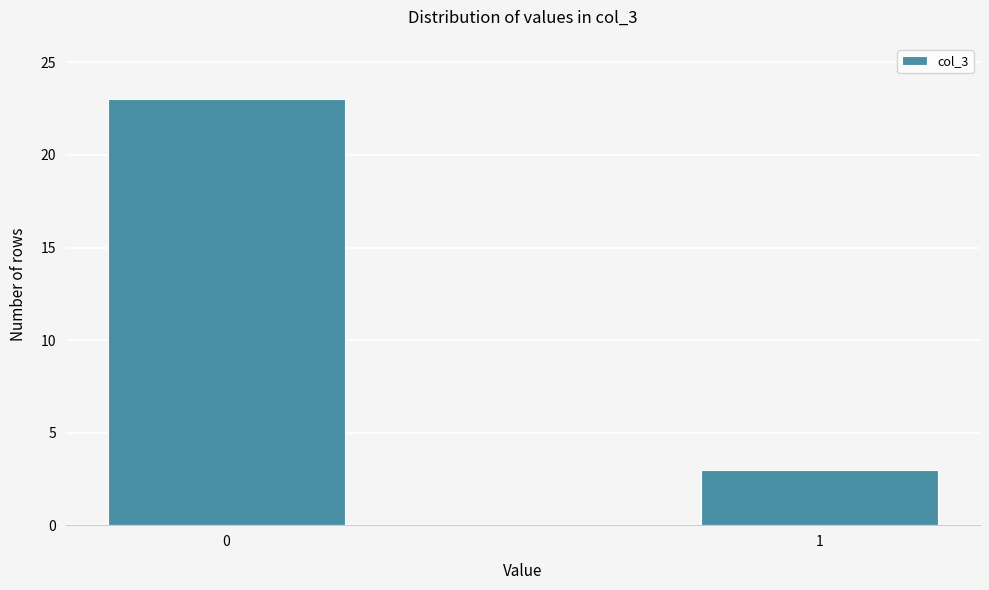

Reading left to right, list all the values displayed in this chart.

23	3